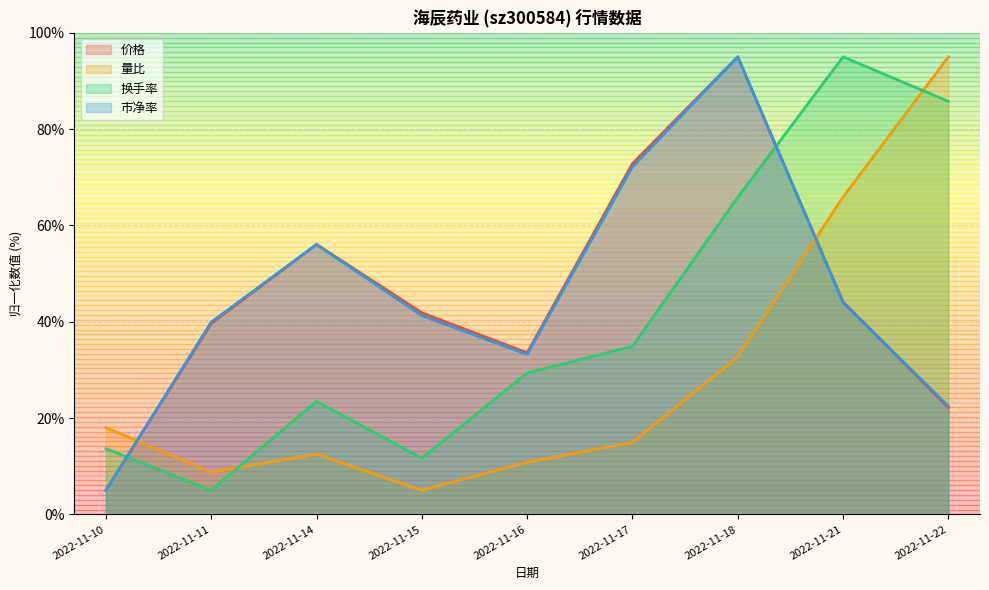

List the series in order of their peak value, lowest first.

价格, 量比, 换手率, 市净率